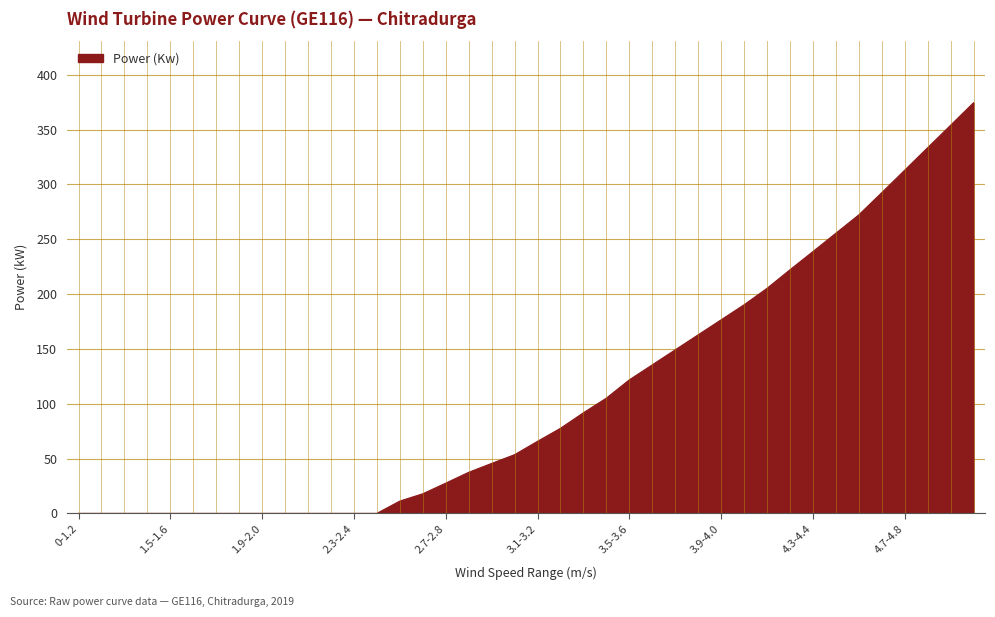

What is the greatest value displayed?

374.5